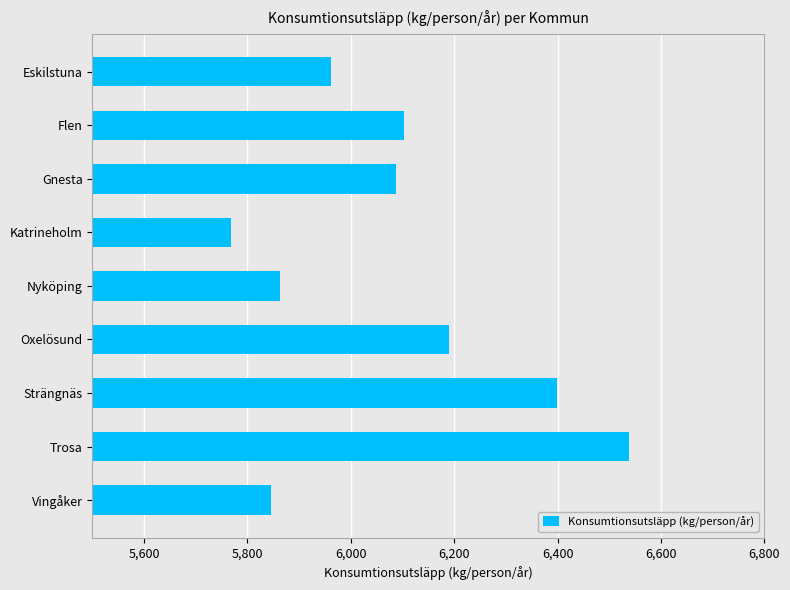

True or false: the data shows 5768.7 at Katrineholm.

True